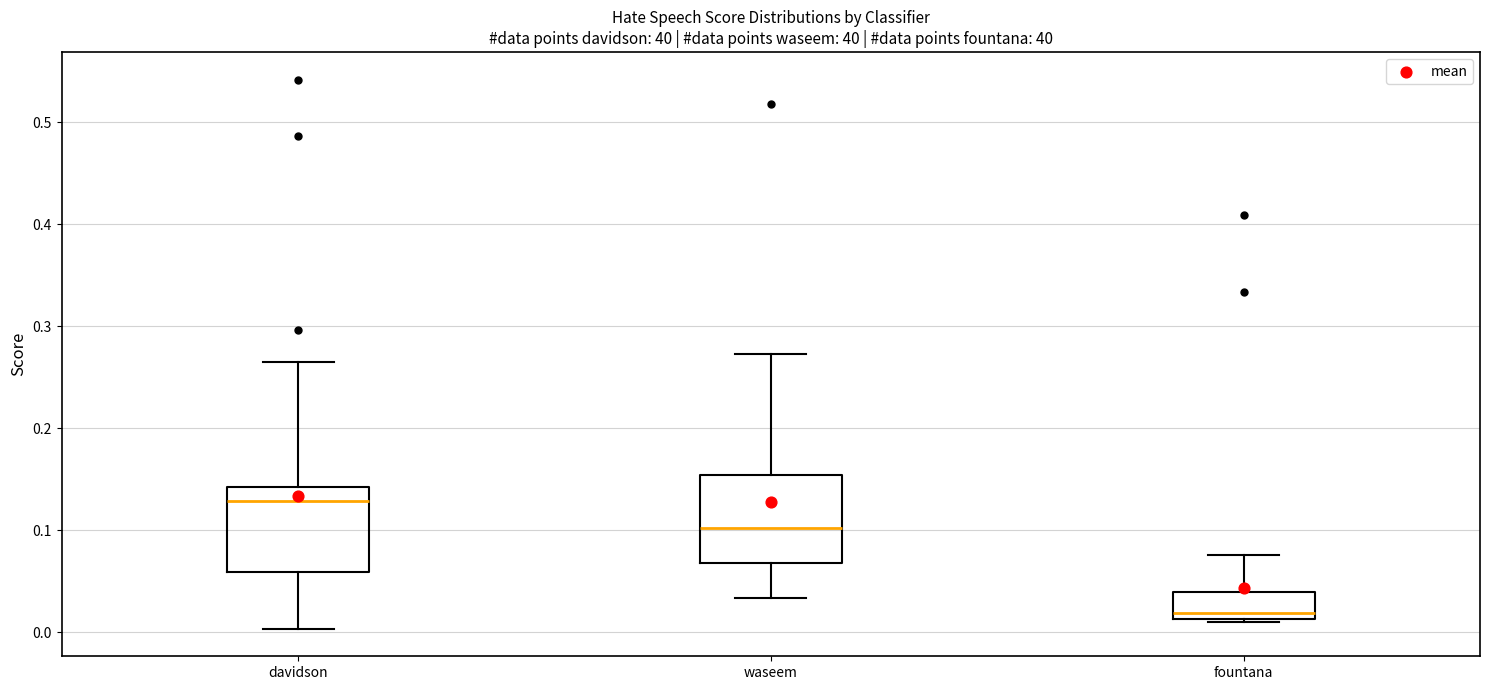

Reading left to right, transcribe this box plot: for each box, give where its median line is, the range the box spans, and where its two whiskers end, as read against the y-axis. The values are not printed on the chart, so give them approximately, as read against the axis.

davidson: median 0.13, box 0.06 to 0.14, whiskers 0.00 to 0.26
waseem: median 0.10, box 0.07 to 0.15, whiskers 0.03 to 0.27
fountana: median 0.02, box 0.01 to 0.04, whiskers 0.01 (just below the box's lower edge) to 0.08